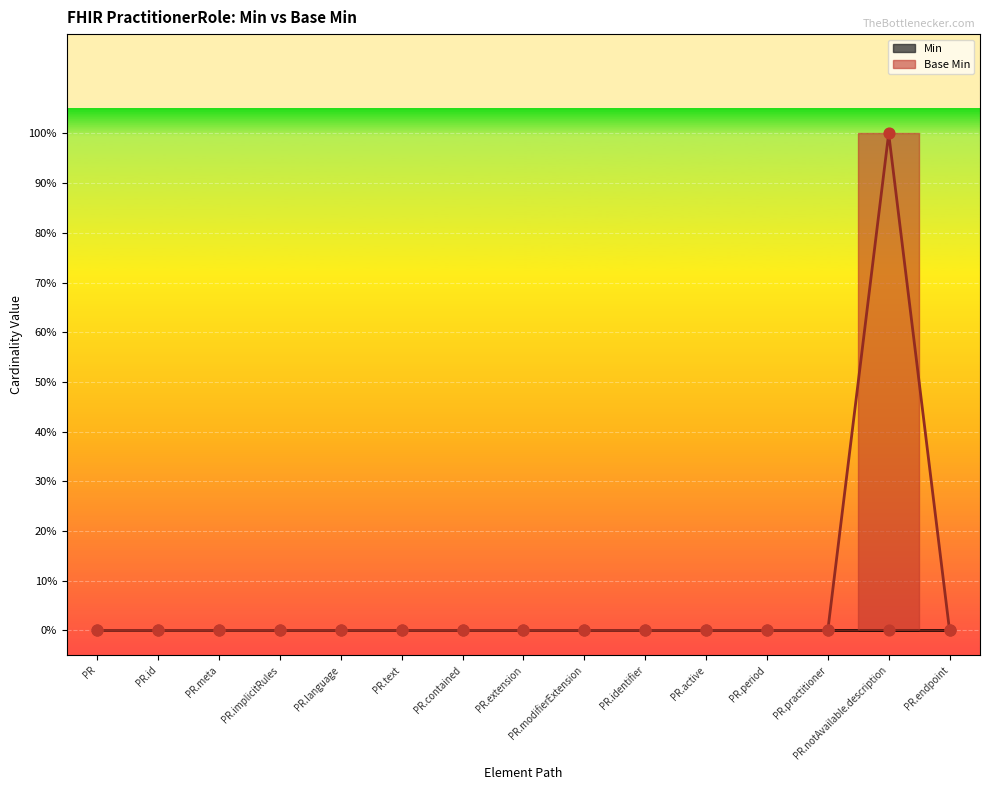

Which has a higher value, PR.notAvailable.description or PR.id?

PR.notAvailable.description